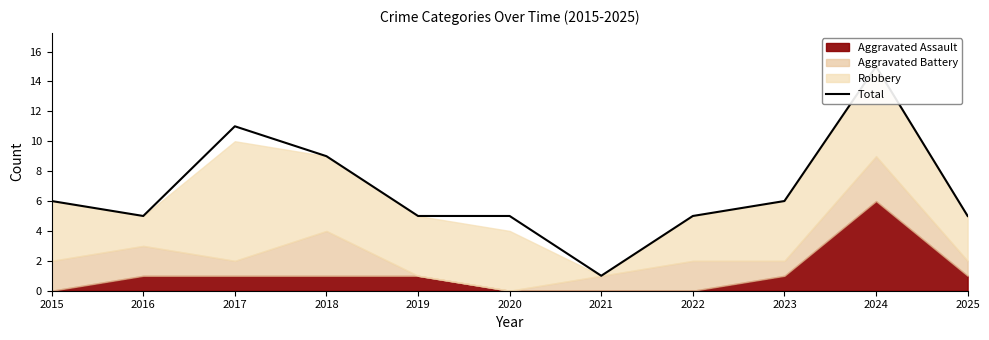

Rank the categories by value from lowest to highest.

2021, 2016, 2019, 2020, 2022, 2025, 2015, 2023, 2018, 2017, 2024